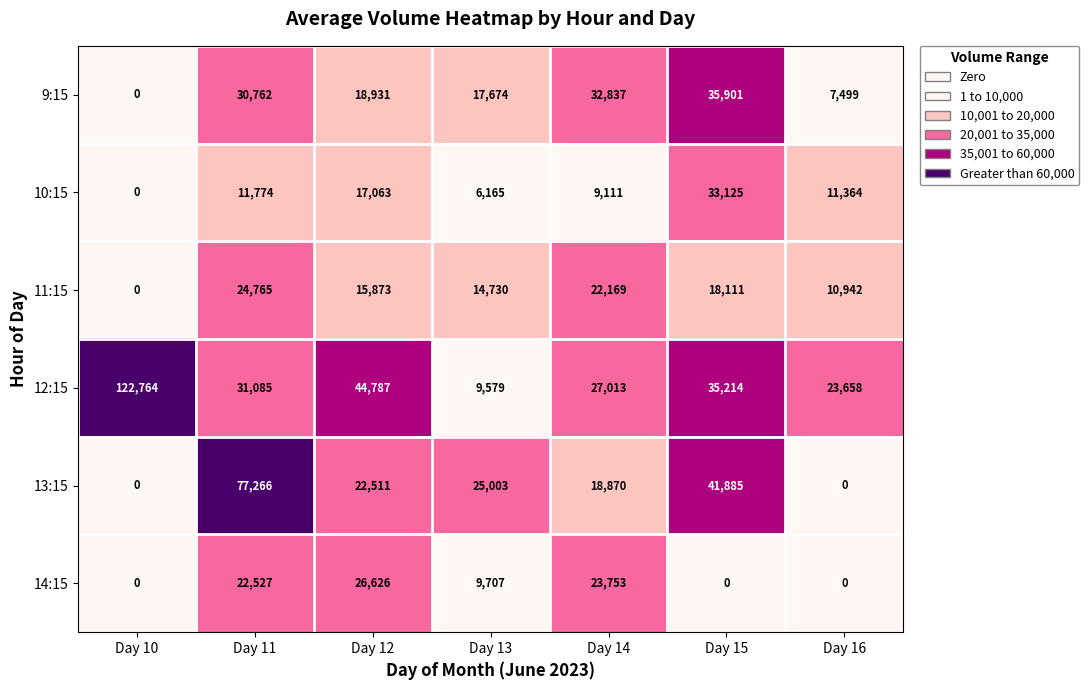

Is it true that 10:15 equals 11364 at Day 16?

True